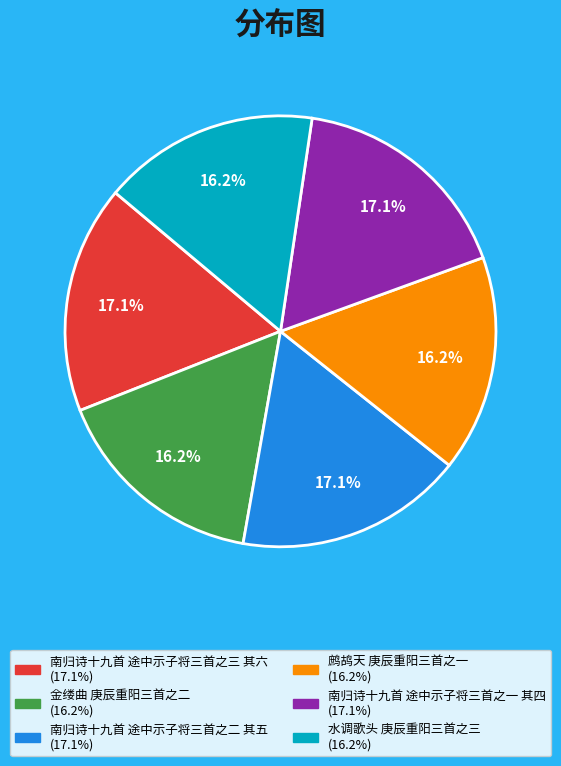

Which has a higher value, 南归诗十九首 途中示子将三首之一 其四 or 金缕曲 庚辰重阳三首之二?

南归诗十九首 途中示子将三首之一 其四